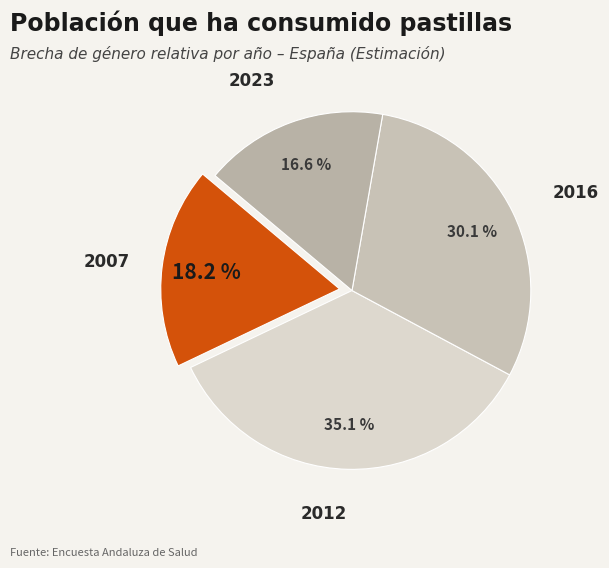

Between 2012 and 2007, which is larger?

2012